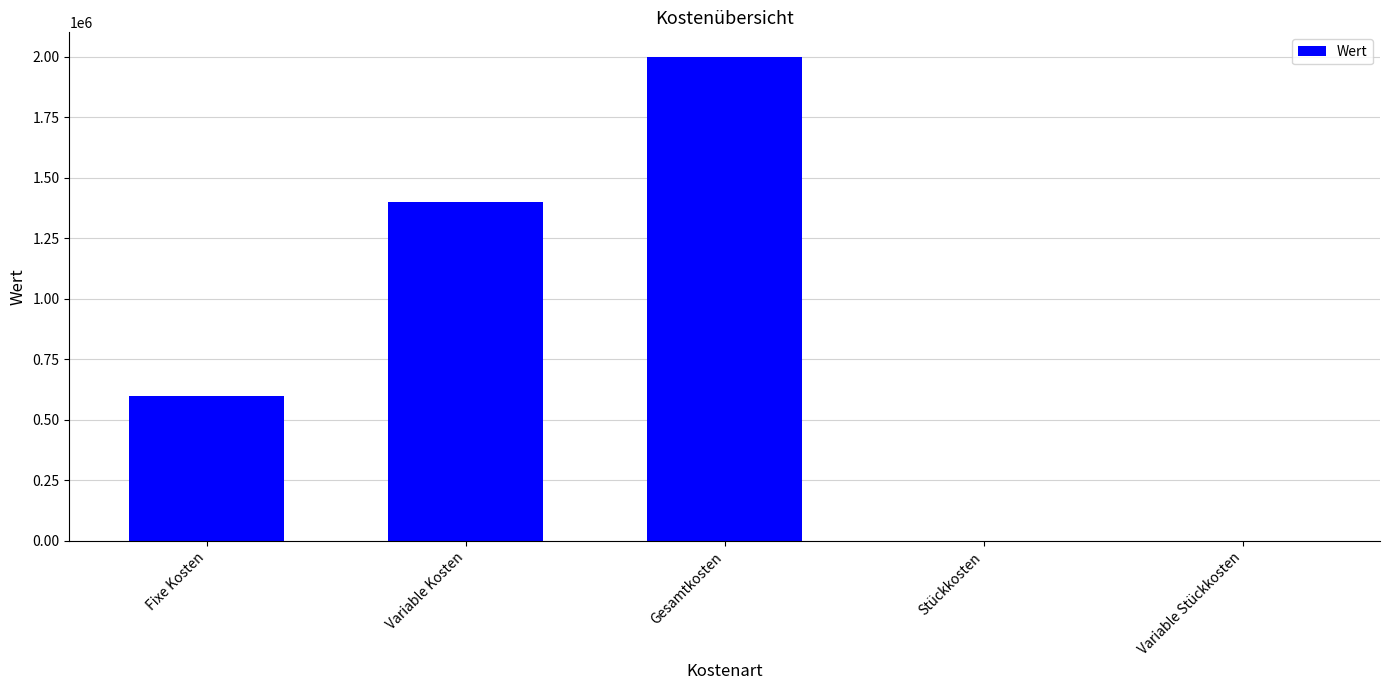

Is it true that the value at Fixe Kosten is 600000?

True